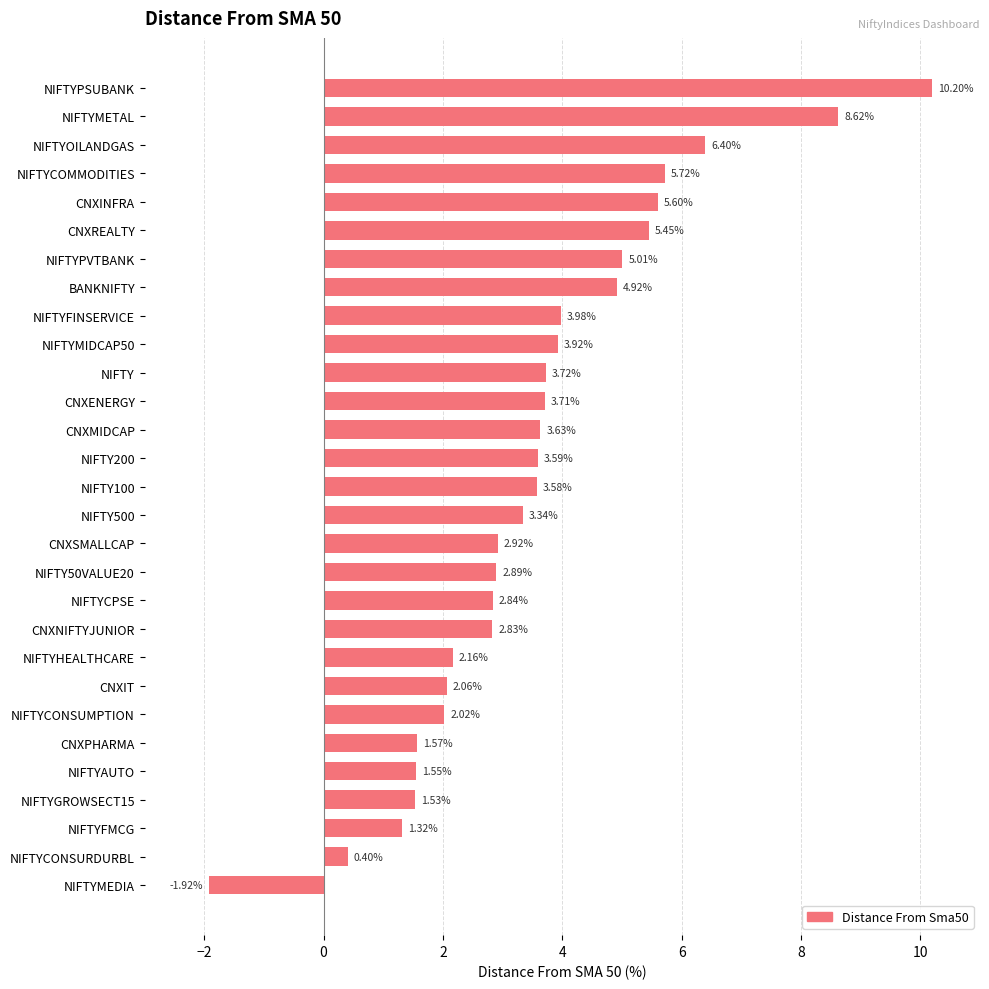

Rank the categories by value from lowest to highest.

NIFTYMEDIA, NIFTYCONSURDURBL, NIFTYFMCG, NIFTYGROWSECT15, NIFTYAUTO, CNXPHARMA, NIFTYCONSUMPTION, CNXIT, NIFTYHEALTHCARE, CNXNIFTYJUNIOR, NIFTYCPSE, NIFTY50VALUE20, CNXSMALLCAP, NIFTY500, NIFTY100, NIFTY200, CNXMIDCAP, CNXENERGY, NIFTY, NIFTYMIDCAP50, NIFTYFINSERVICE, BANKNIFTY, NIFTYPVTBANK, CNXREALTY, CNXINFRA, NIFTYCOMMODITIES, NIFTYOILANDGAS, NIFTYMETAL, NIFTYPSUBANK